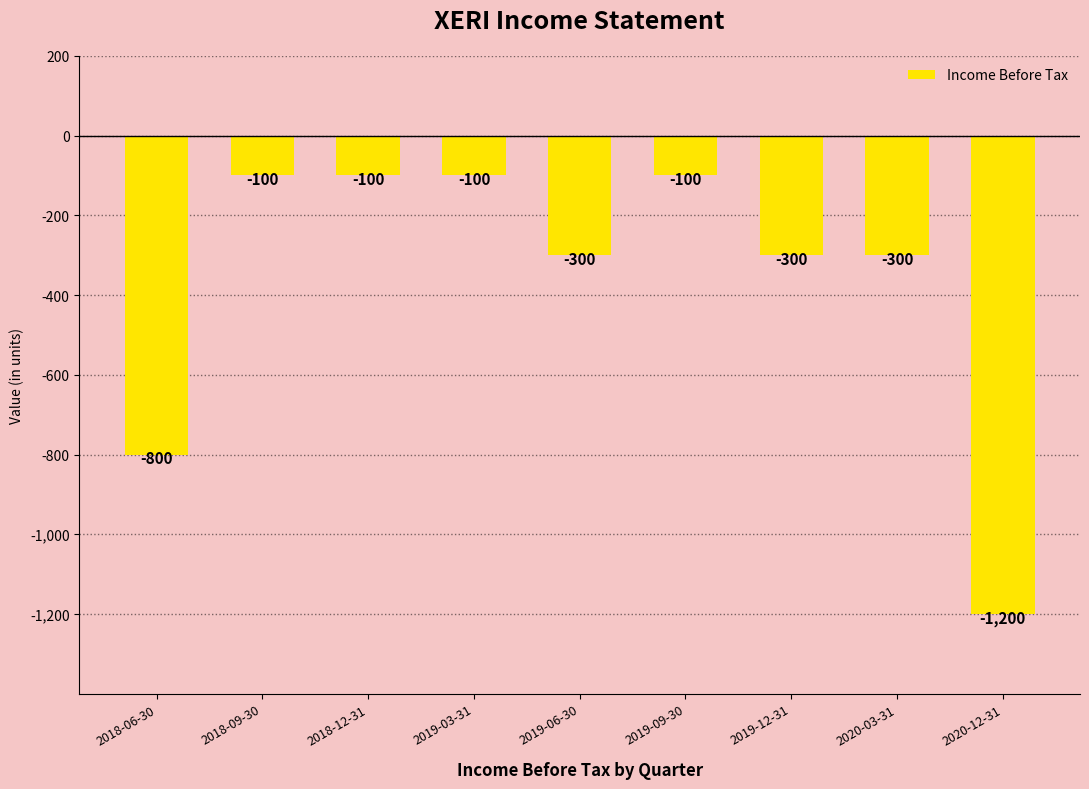

Reading left to right, transcribe all the data shown in this chart.

-800	-100	-100	-100	-300	-100	-300	-300	-1200